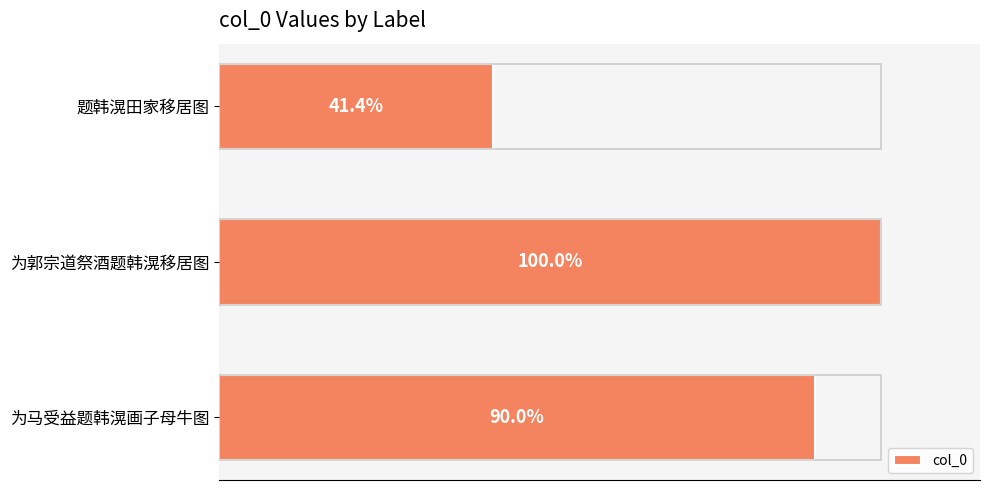

The value at 为郭宗道祭酒题韩滉移居图 is 312962. True or false?

False